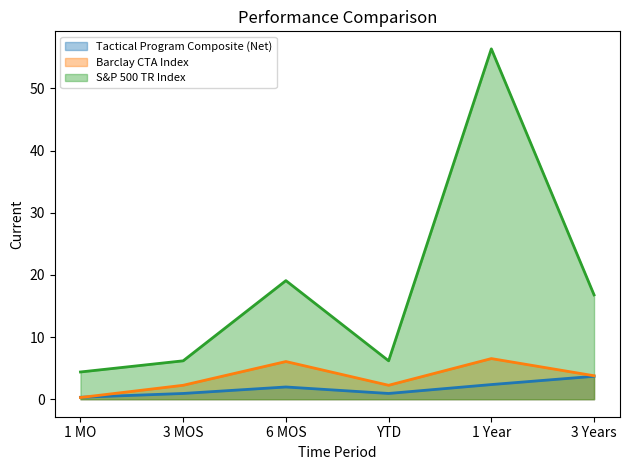

True or false: Barclay CTA Index and S&P 500 TR Index cross at least once.

False